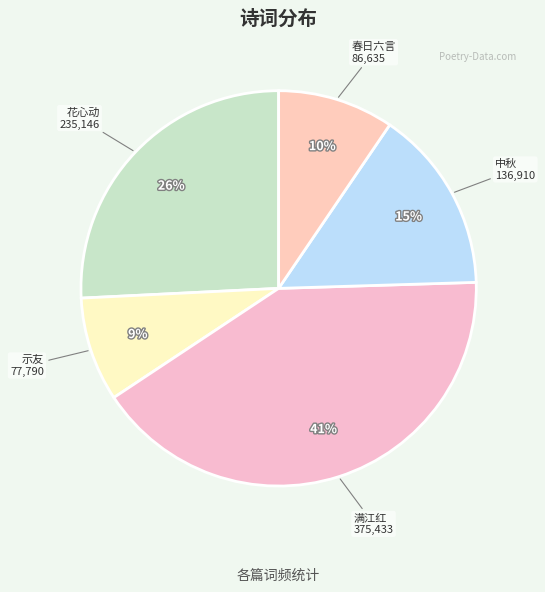

Does 满江红 account for over 50% of the chart?

No